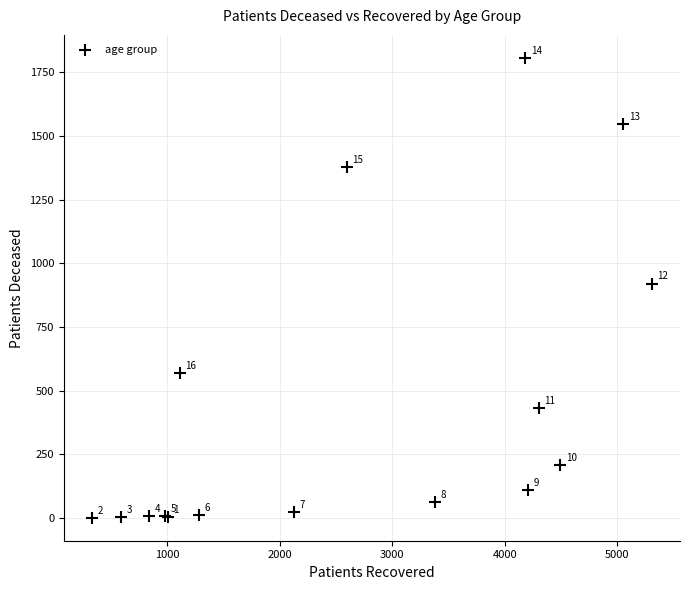

What Y value in the scatter plot is closest to 903?

920